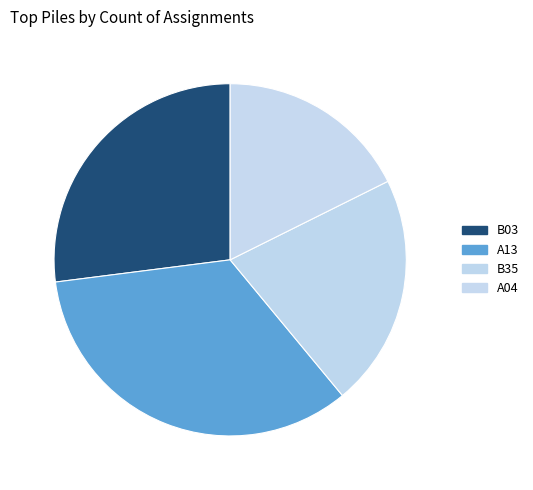

How many slices are in this pie chart?

4